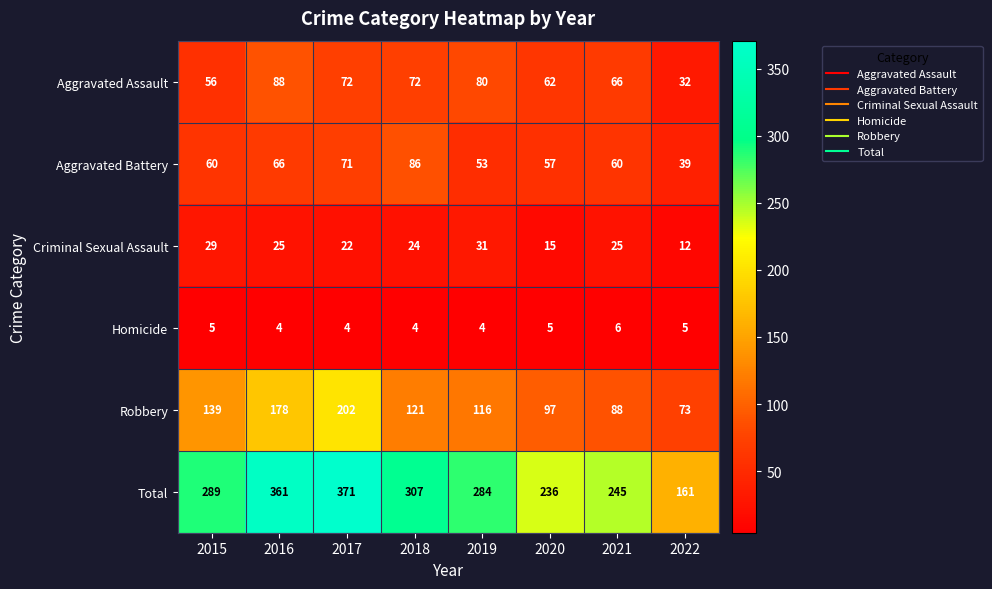

What is the total value across all series at 2020?

472